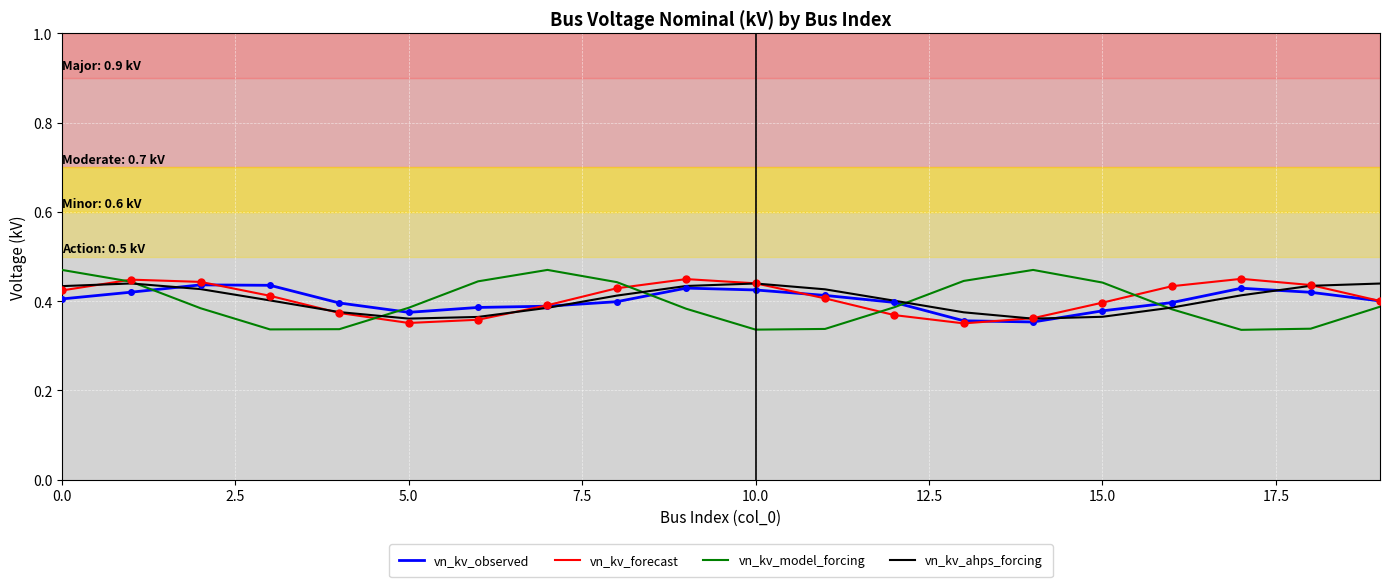

What is the difference between the maximum and minimum values in the vn_kv_model_forcing series?

0.1